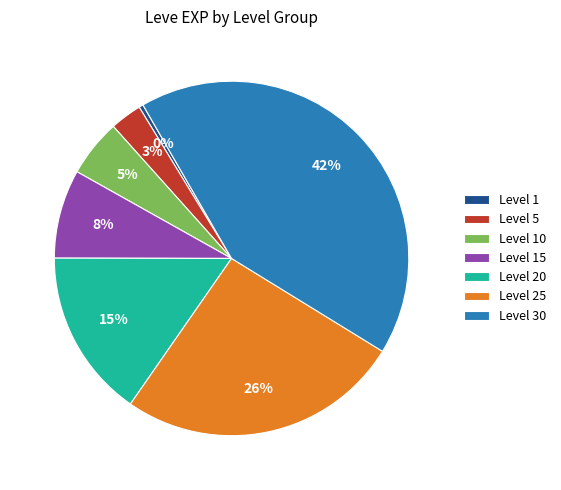

How many slices are in this pie chart?

7